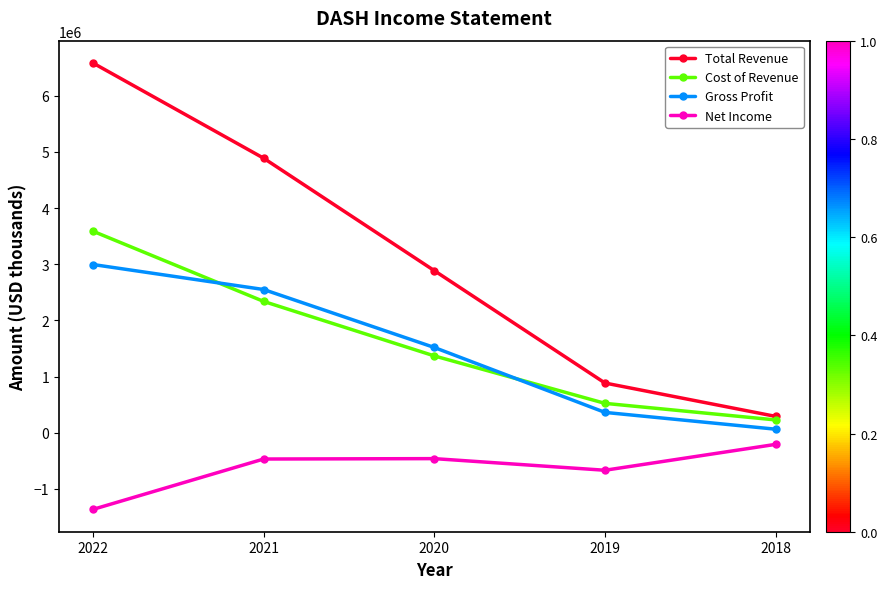

What is the spread (max minus min) of values at 2021?

5356000